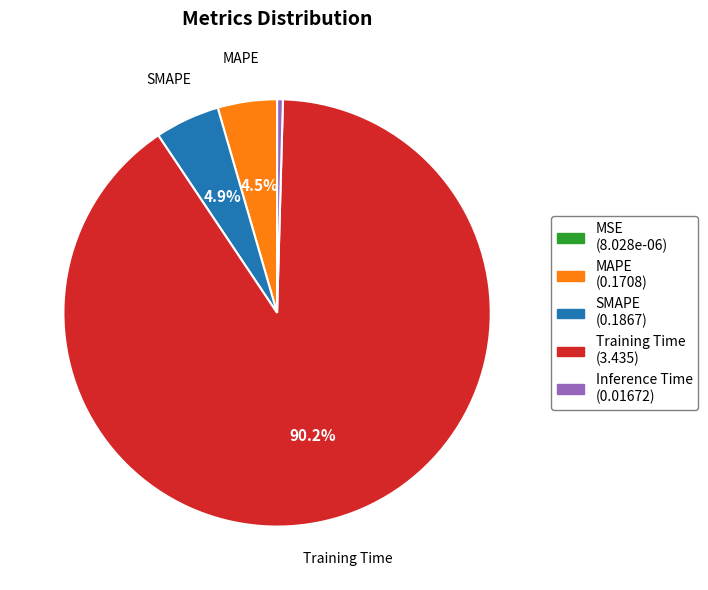

Which has a higher value, SMAPE or Training Time?

Training Time